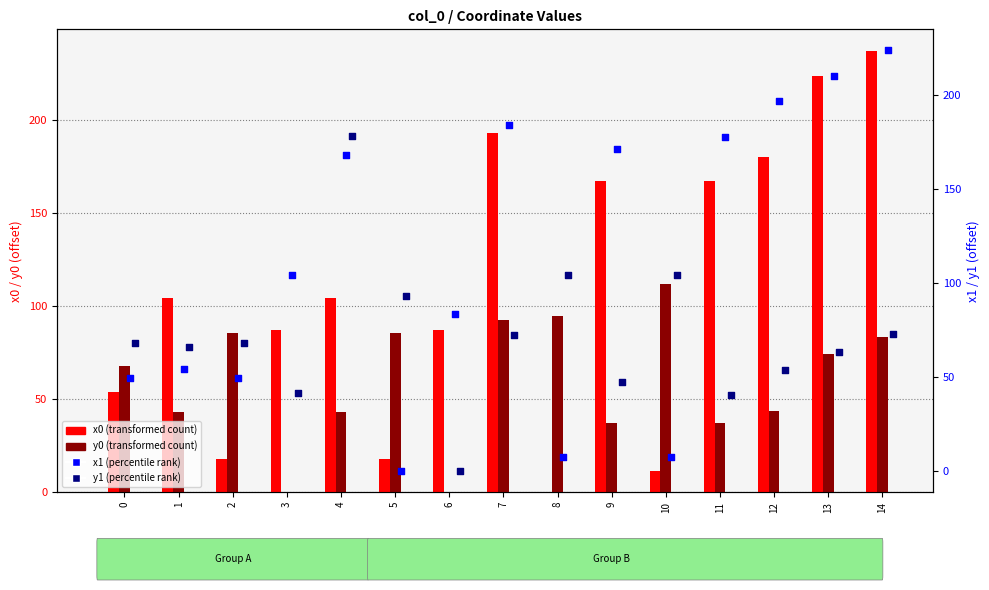

At which category is the sum across all series the highest?

14